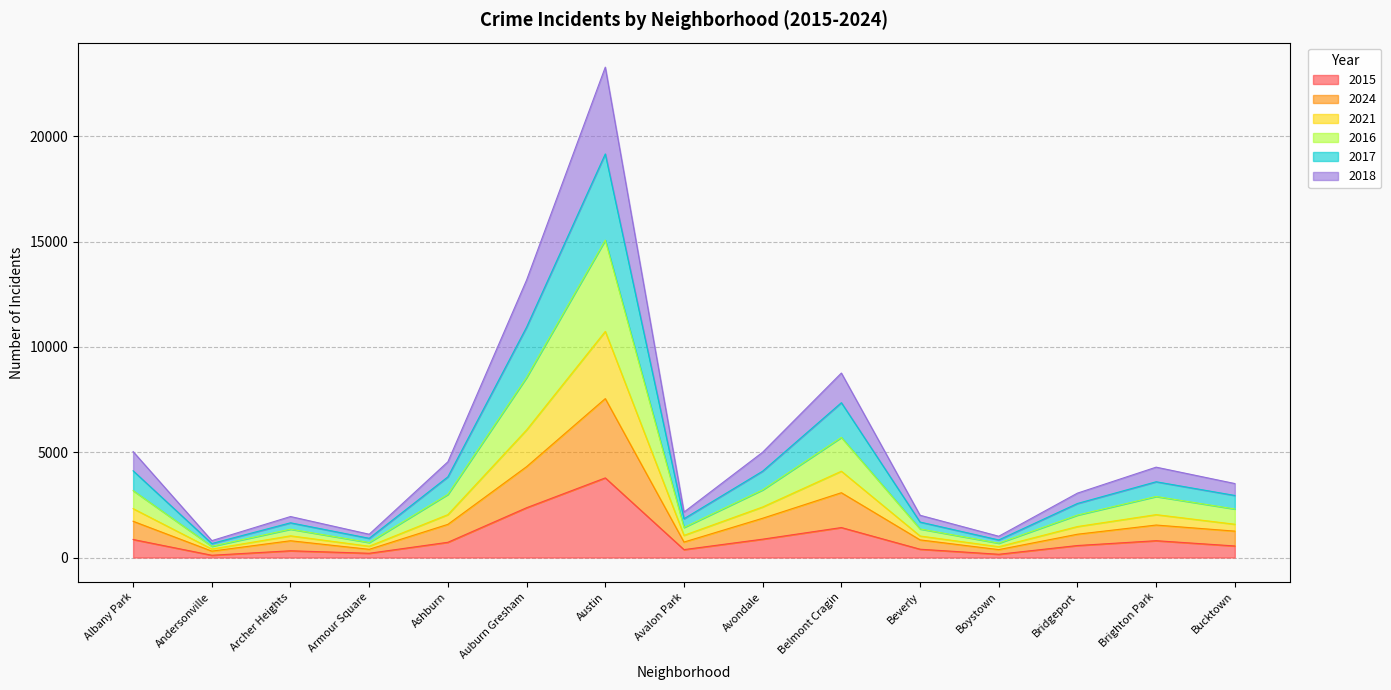

True or false: 2024 and 2021 cross at least once.

False